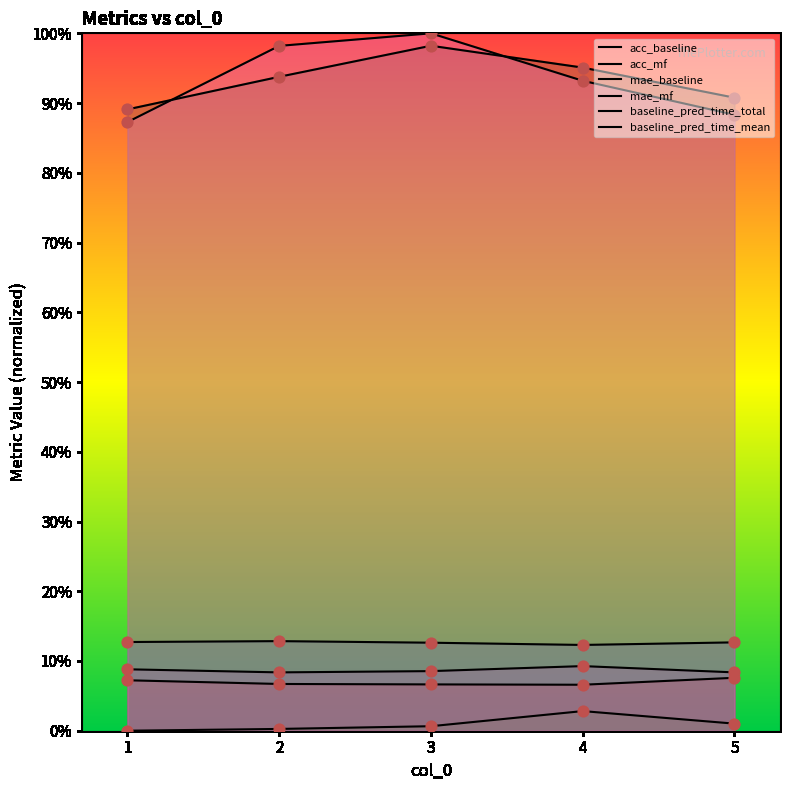

Which series reaches the maximum Y coordinate?

baseline_pred_time_mean